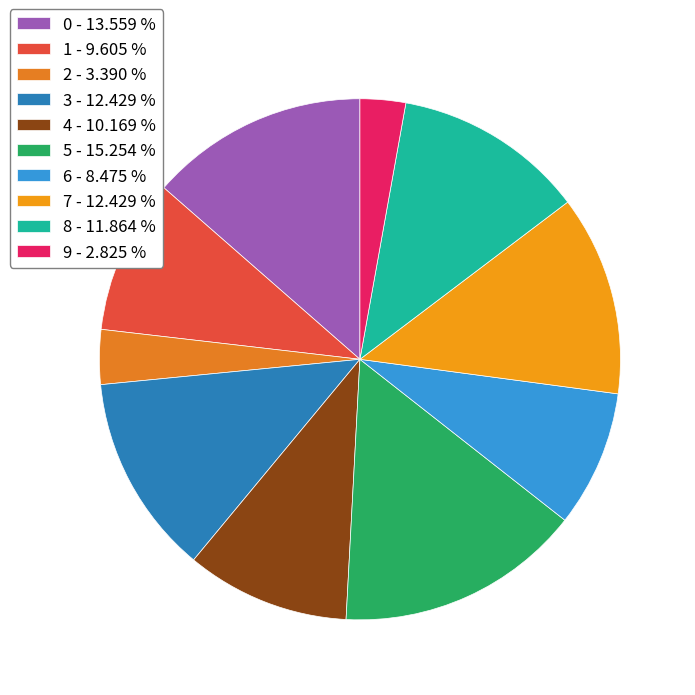

To the nearest percent, what is the difference between the largest and smallest slice percentages?

12%